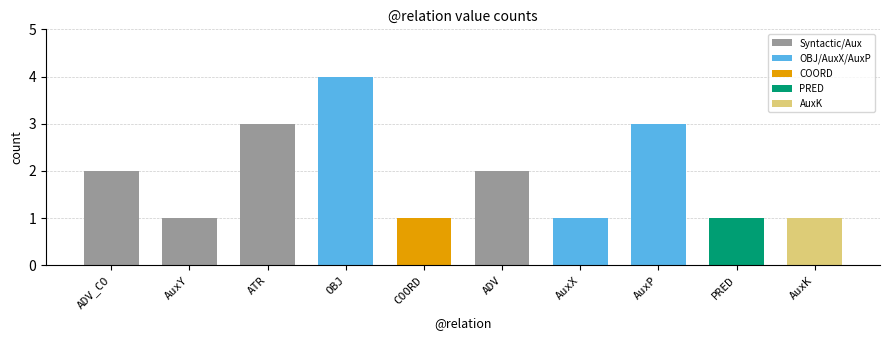

Reading left to right, what are all the values shown in this chart?

ADV_CO=2	AuxY=1	ATR=3	OBJ=4	COORD=1	ADV=2	AuxX=1	AuxP=3	PRED=1	AuxK=1